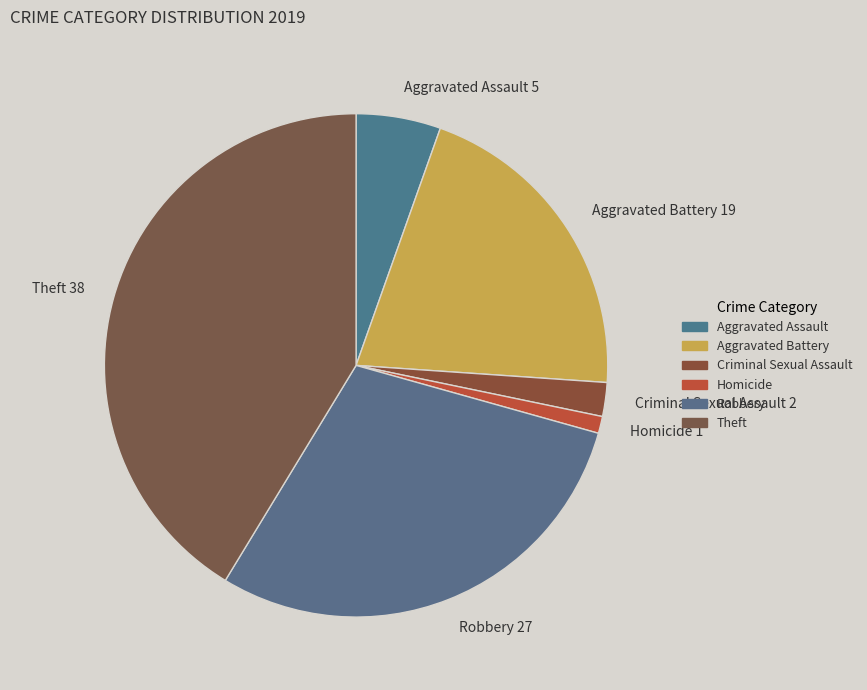

How many segments does this pie chart have?

6